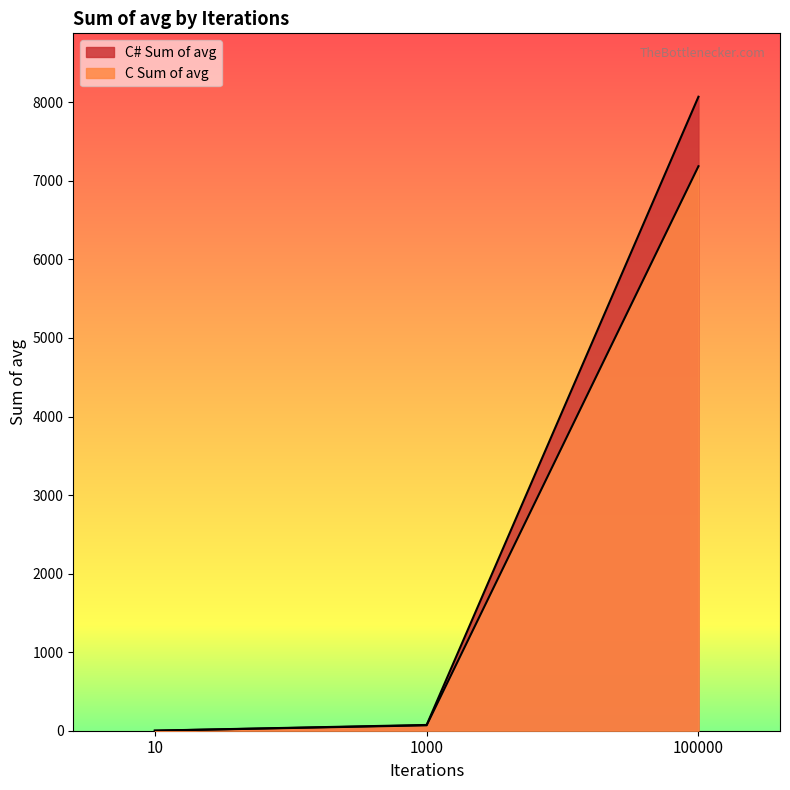

Which series has the largest range (max minus min)?

C# Sum of avg